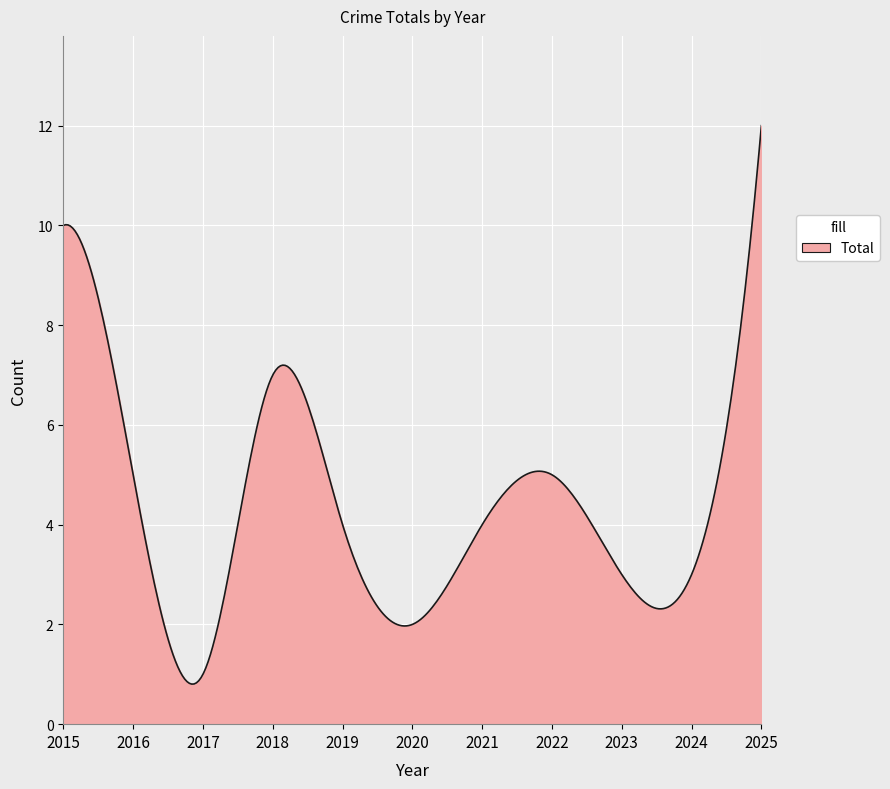

What is the maximum value shown in the chart?

12.0